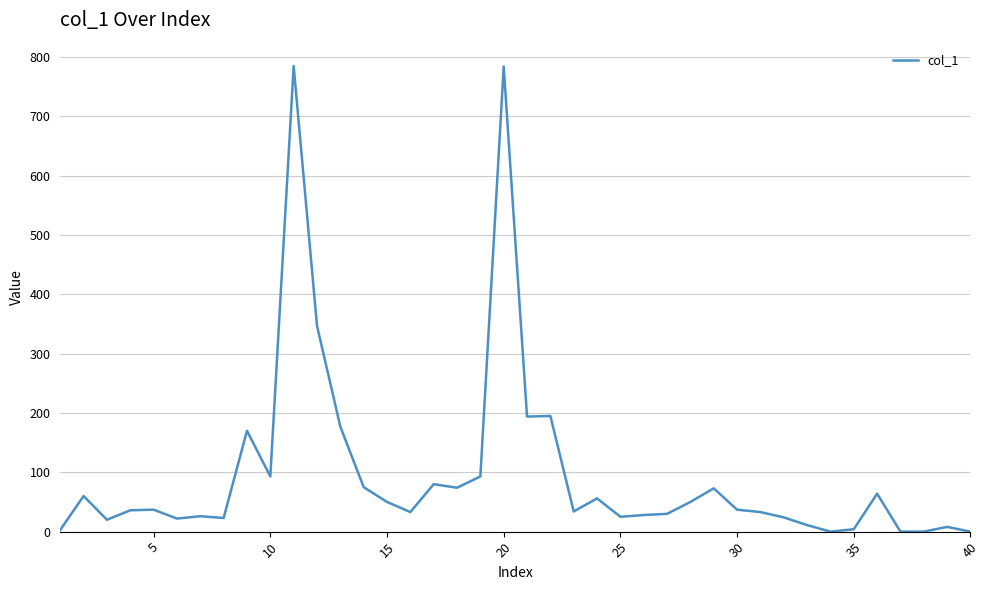

What is the maximum value shown in the chart?

785